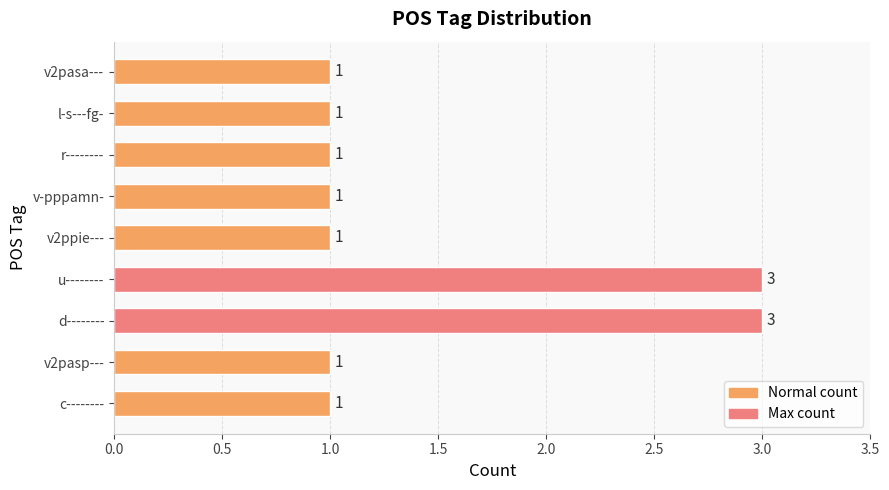

Approximately how many times larger is the value at d-------- compared to v2pasa---?

3.0